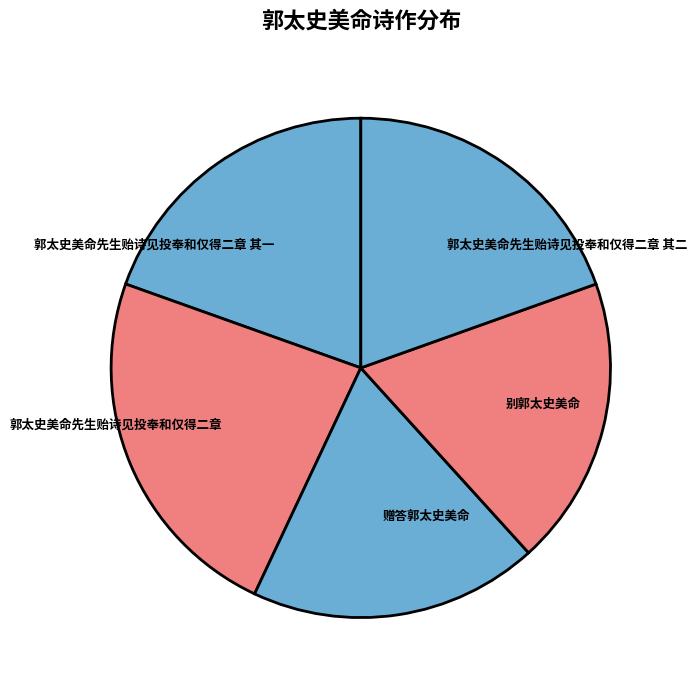

Between 郭太史美命先生贻诗见投奉和仅得二章 and 别郭太史美命, which is larger?

郭太史美命先生贻诗见投奉和仅得二章